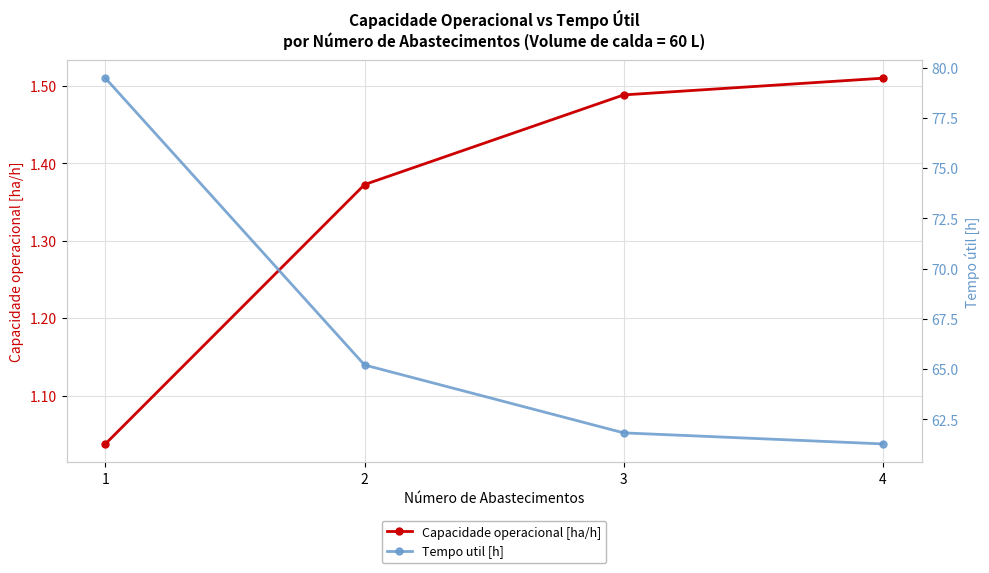

Reading left to right, extract all data points from this chart.

Capacidade operacional [ha/h]: 1.0	1.4	1.5	1.5
Tempo util [h]: 79.5	65.2	61.8	61.3